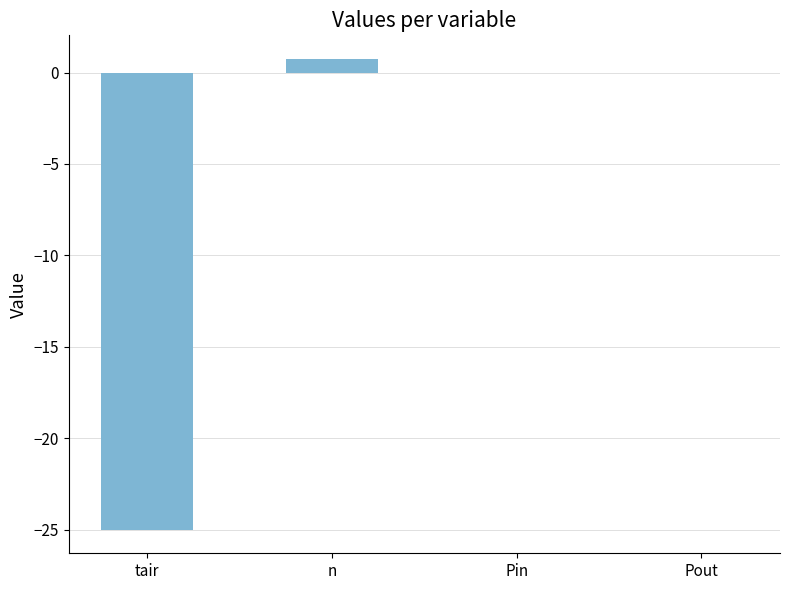

What is the maximum value shown in the chart?

0.7